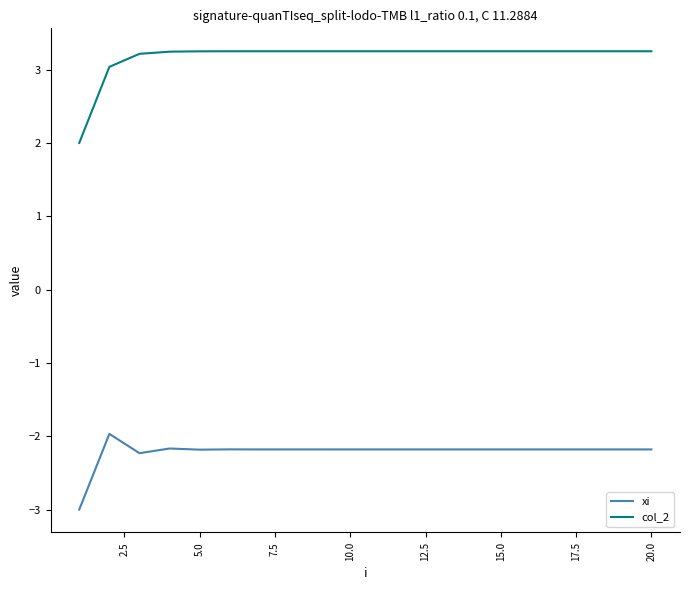

Which series has the widest spread of values?

col_2